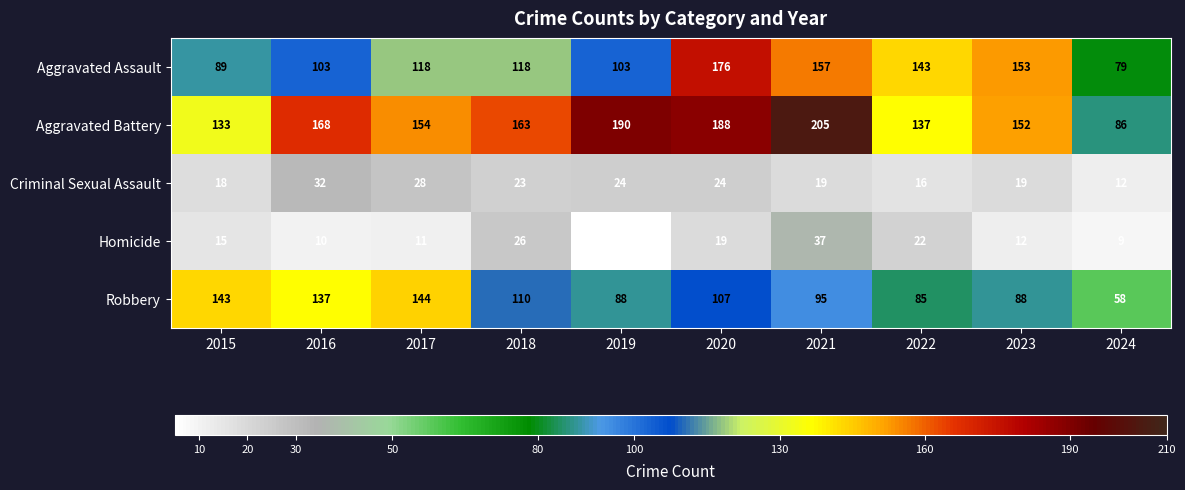

At 2022, list the series in order from smallest to largest.

Criminal Sexual Assault, Homicide, Robbery, Aggravated Battery, Aggravated Assault